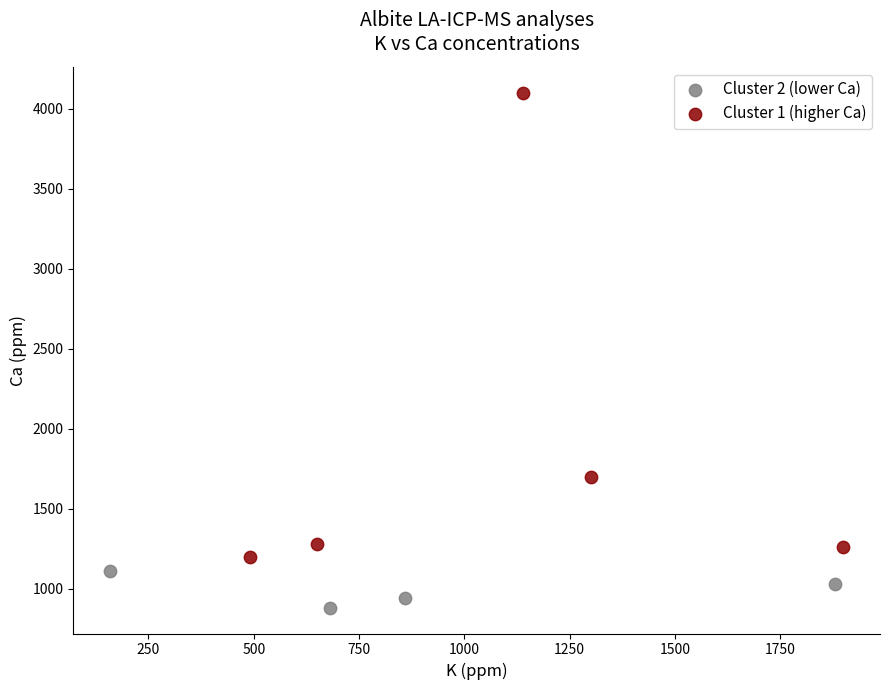

Which series contains the lowest Y value?

Cluster 2 (lower Ca)